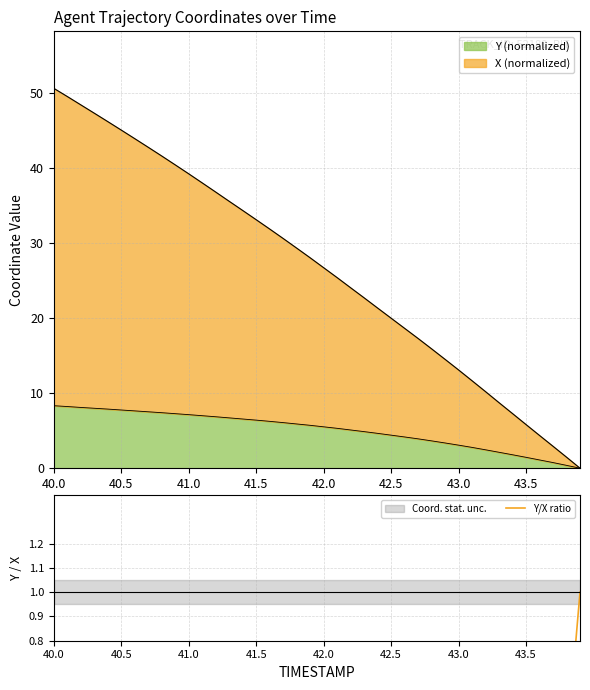

Read the value at 41.0.

0.2